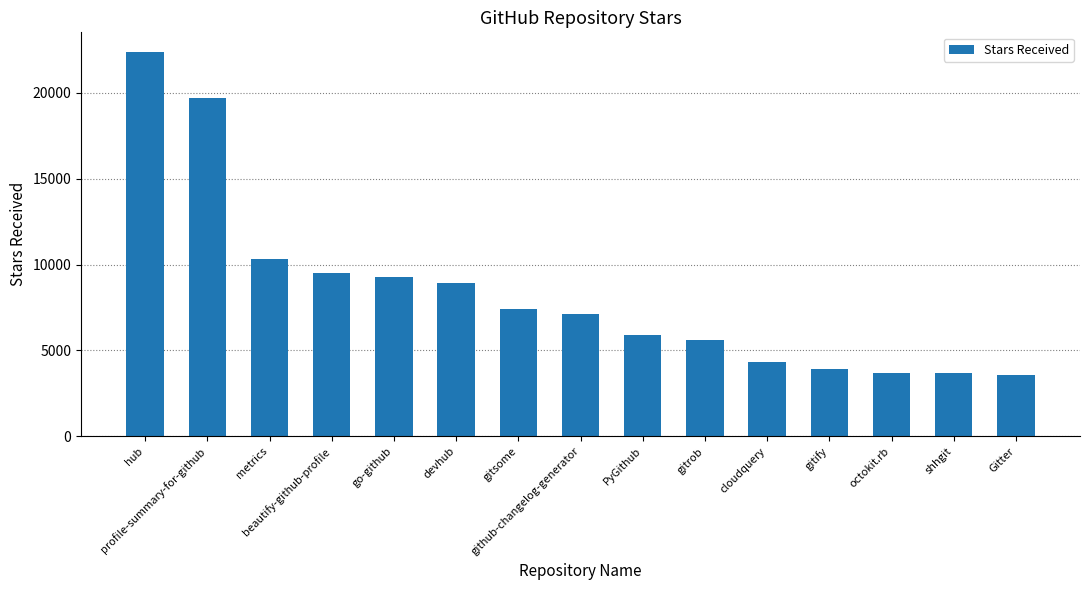

What is the minimum value shown in the chart?

3600